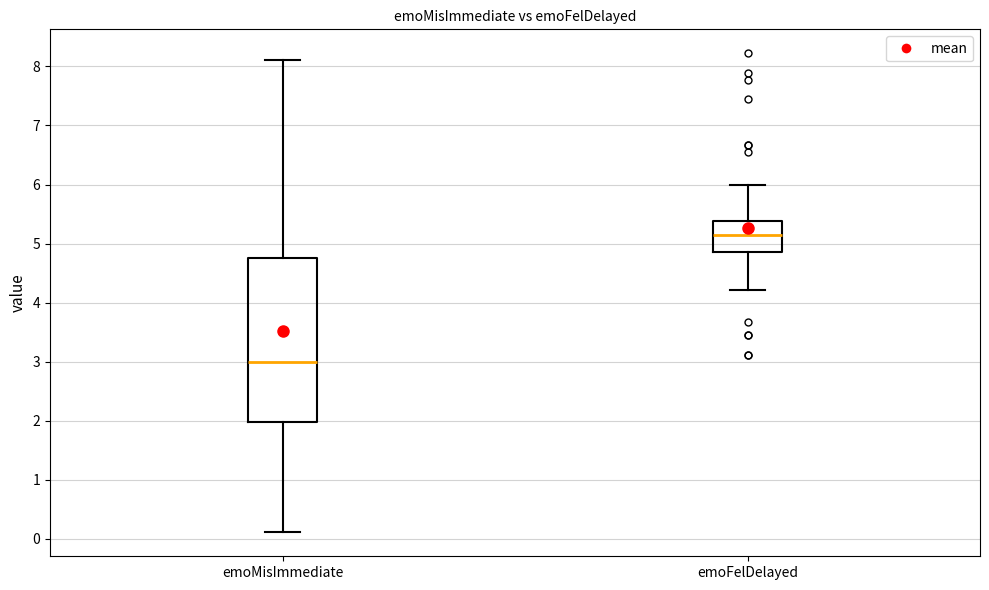

Reading left to right, transcribe this box plot: for each box, give where its median line is, the range the box spans, and where its two whiskers end, as read against the y-axis. The values are not printed on the chart, so give them approximately, as read against the axis.

emoMisImmediate: median 3.0, box 2.0 to 4.8, whiskers 0.1 to 8.1
emoFelDelayed: median 5.1, box 4.9 to 5.4, whiskers 4.2 to 6.0